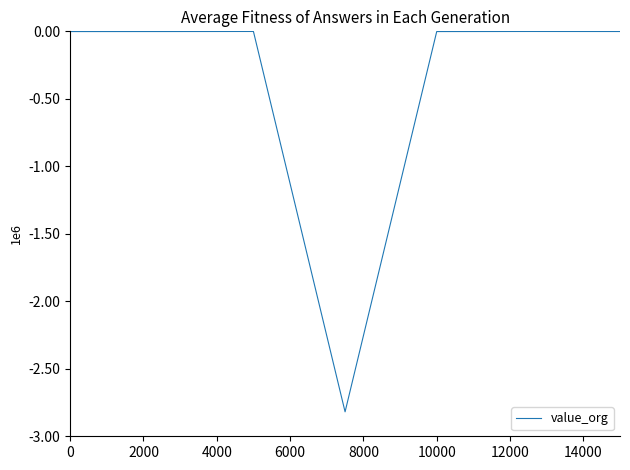

How many points are higher than both their immediate neighbors (excluding endpoints)?

2